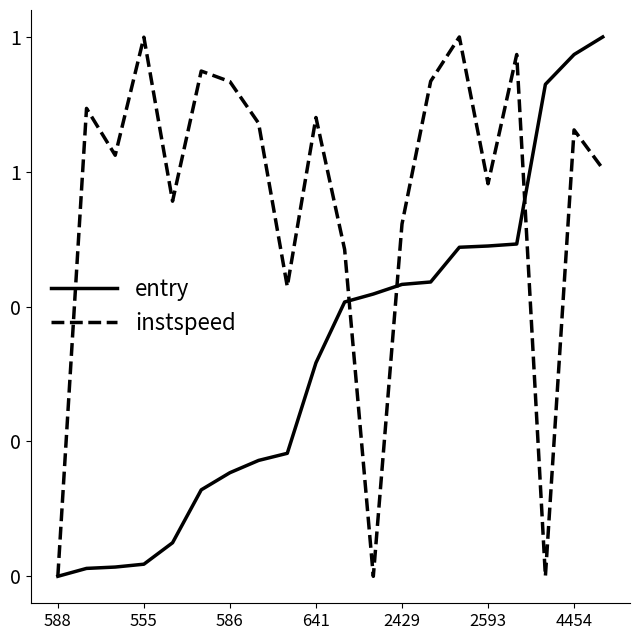

How many interior local valleys does the instspeed series have?

6